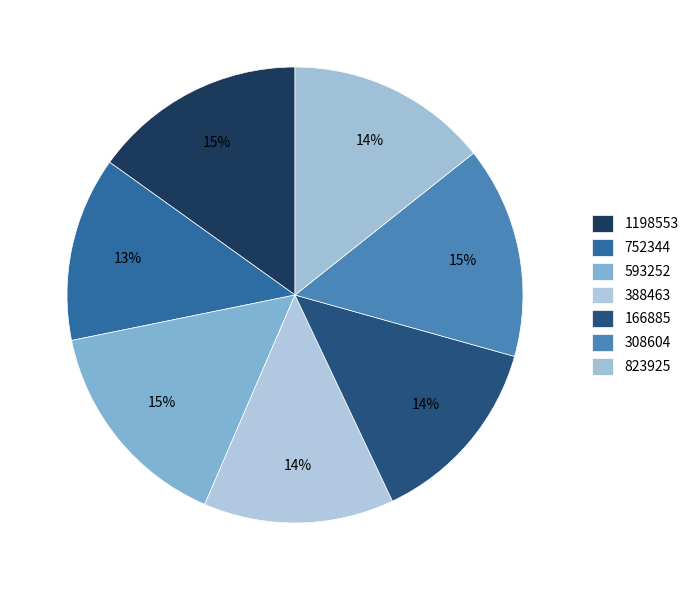

Count the number of slices in the pie.

7